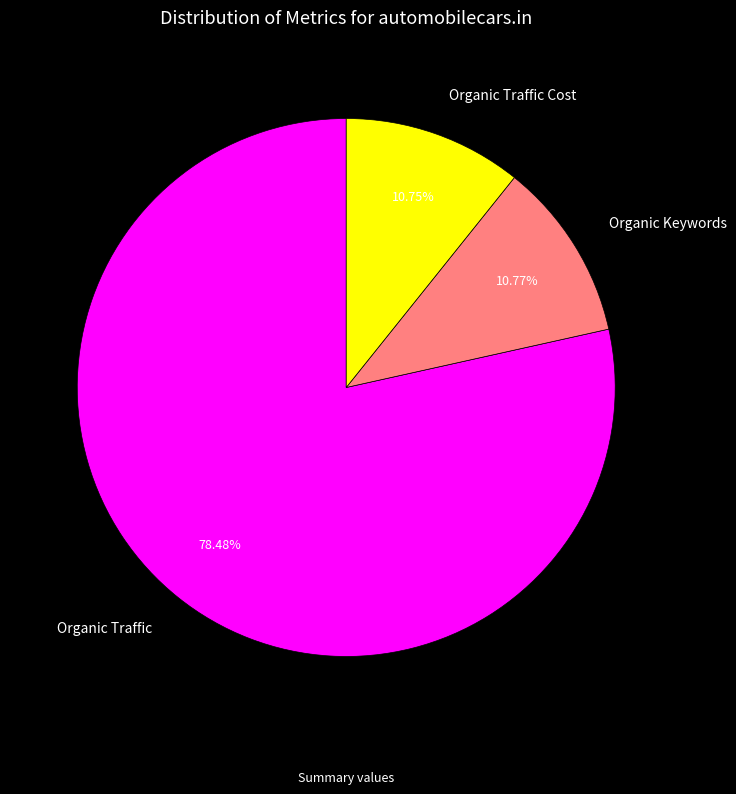

What is the largest slice in the pie chart?

Organic Traffic